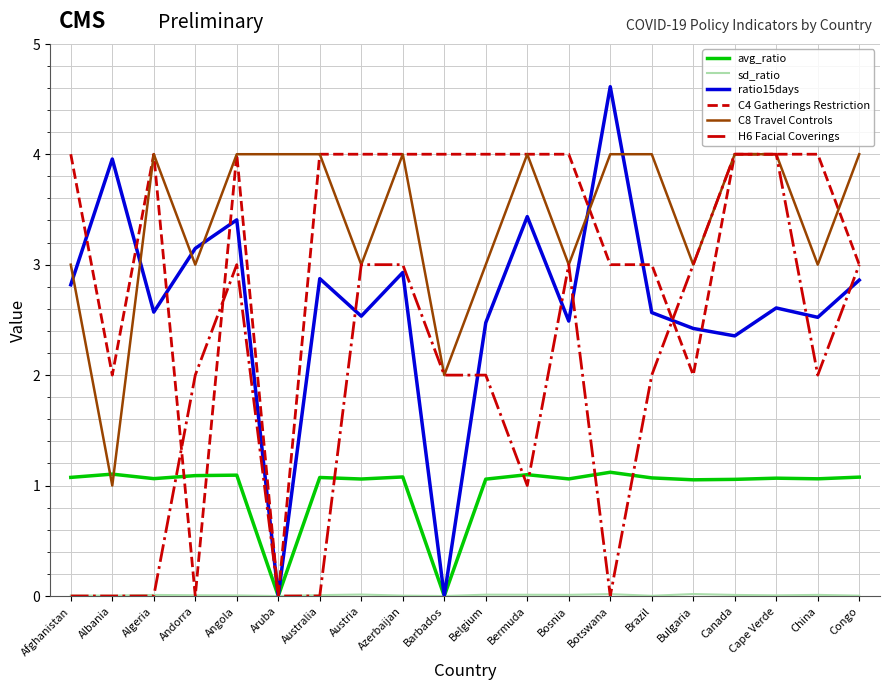

At which category does the chart reach its peak across all series?

Botswana